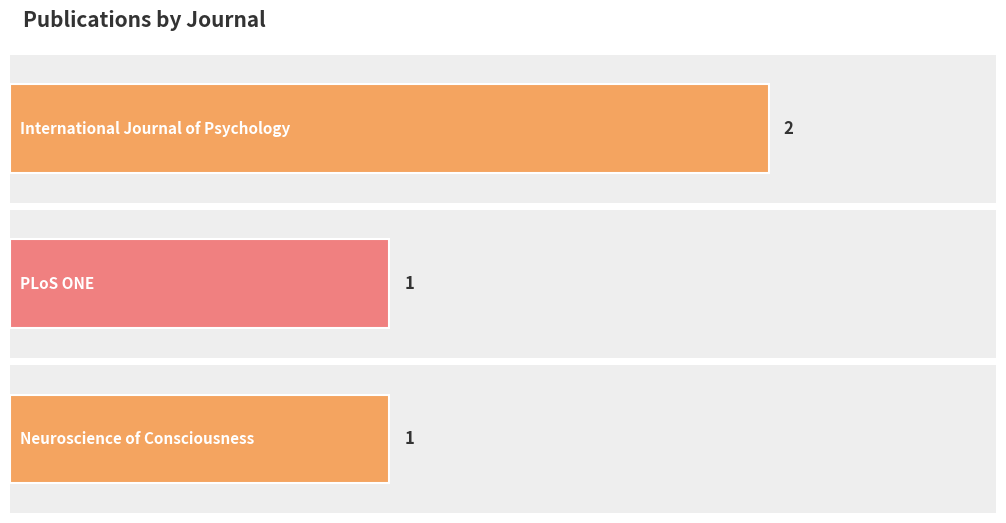

Between Neuroscience of Consciousness and PLoS ONE, which is larger?

Neuroscience of Consciousness